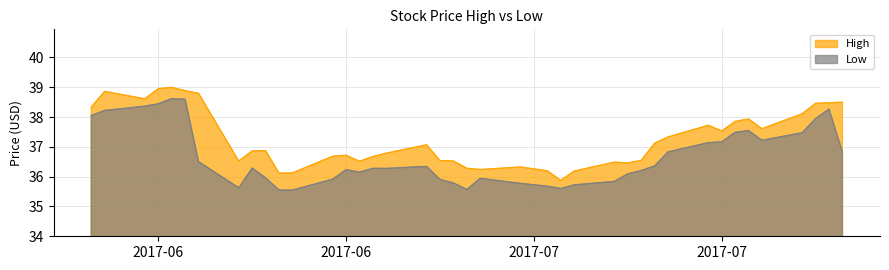

Does the chart display data point markers on the line(s)?

No